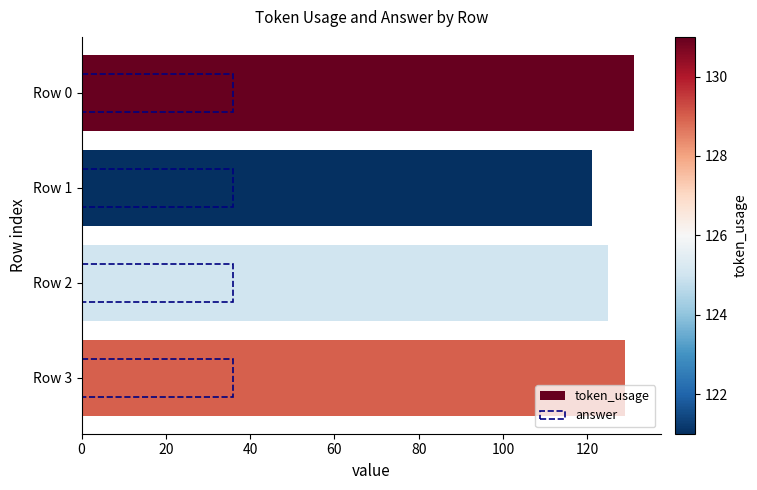

How many bars are there in total?

8